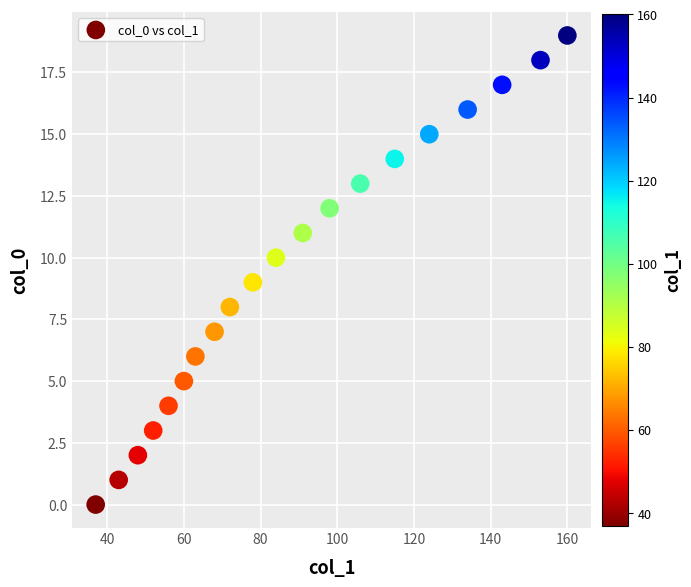

What is the range of X values (max minus min)?

123